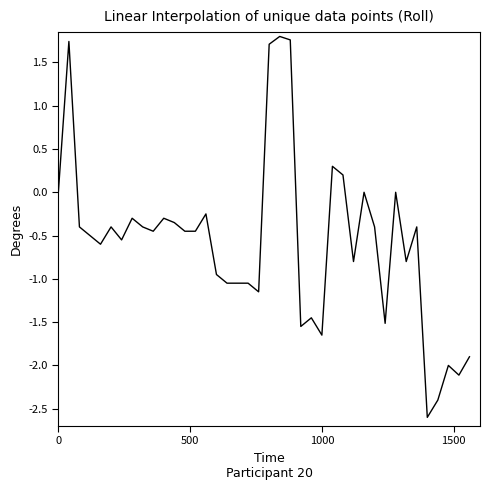

What is the difference between the maximum and minimum values?

4.4